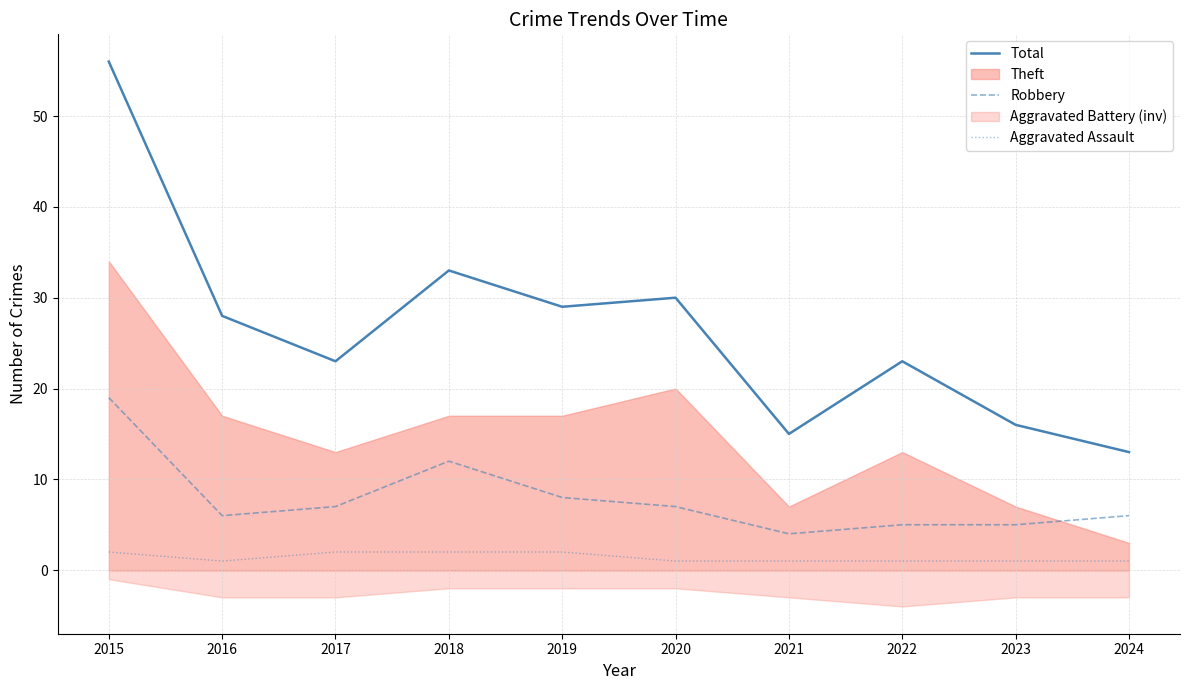

At which category does Robbery reach its first local peak?

2018